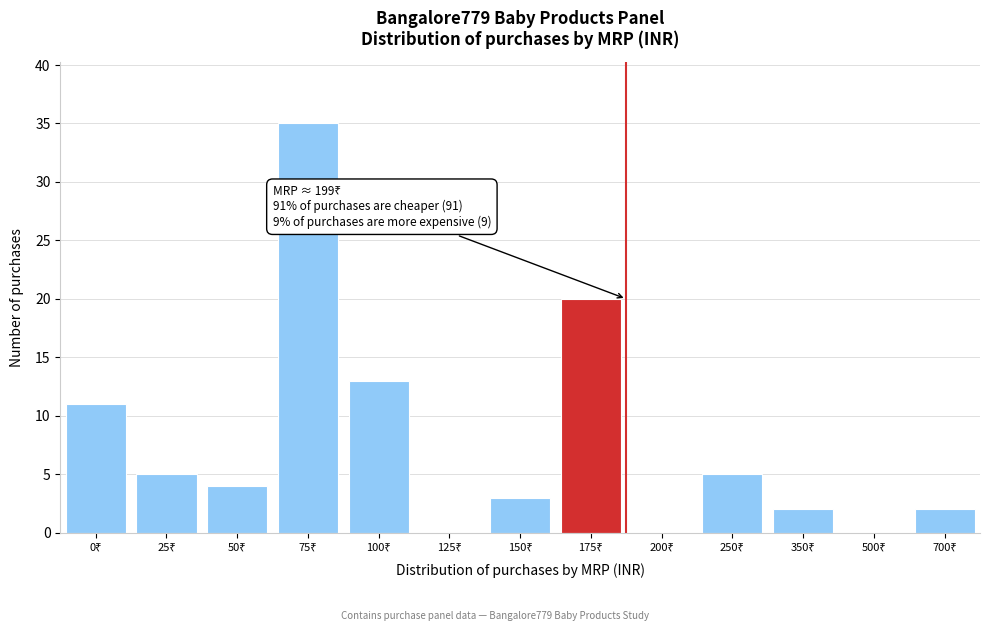

What is the greatest value displayed?

35